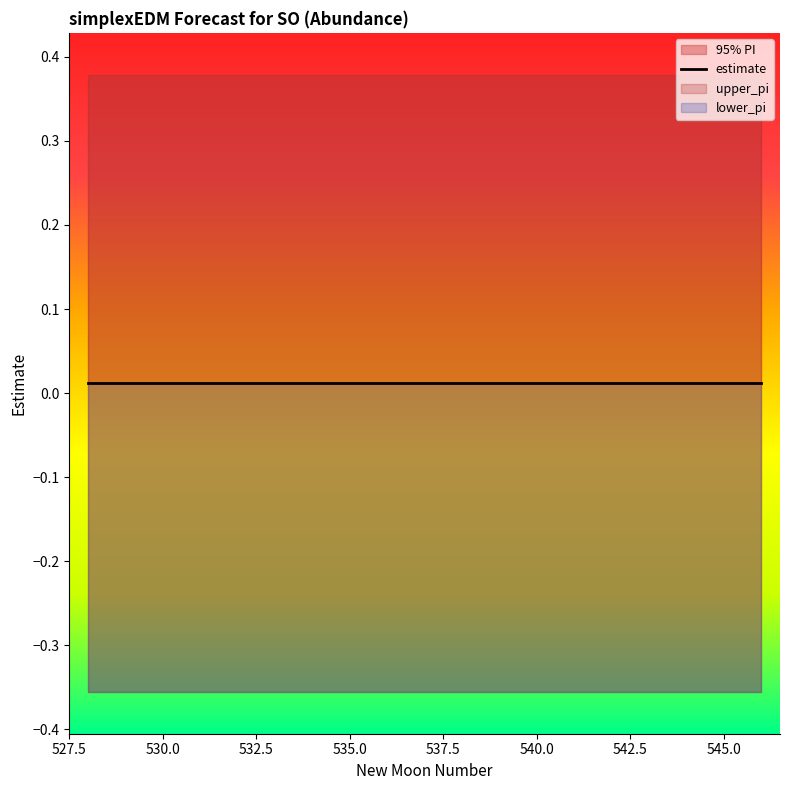

How many categories are shown in the chart?

19